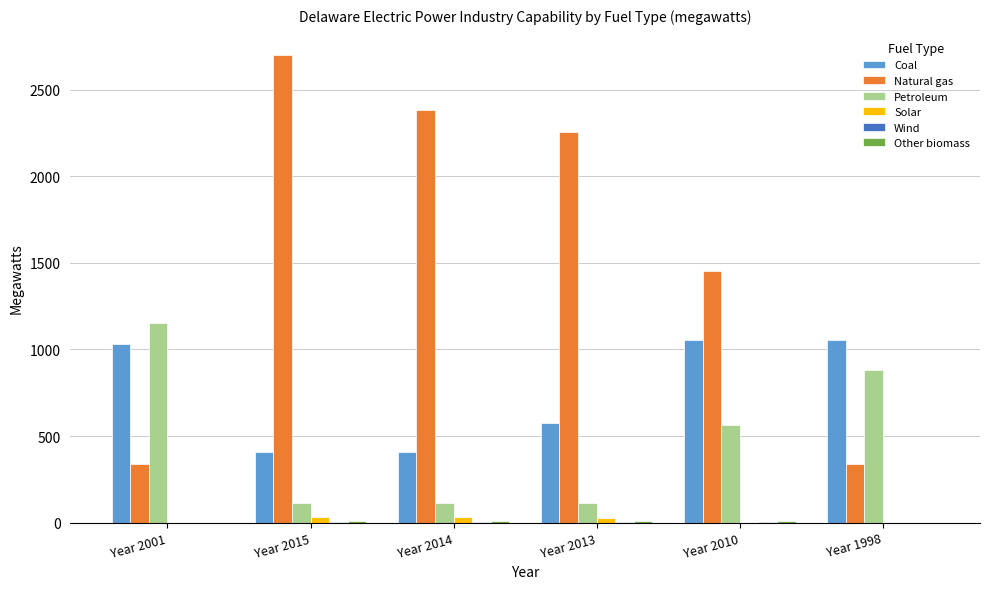

What is the total value across all series at Year 2014?

2951